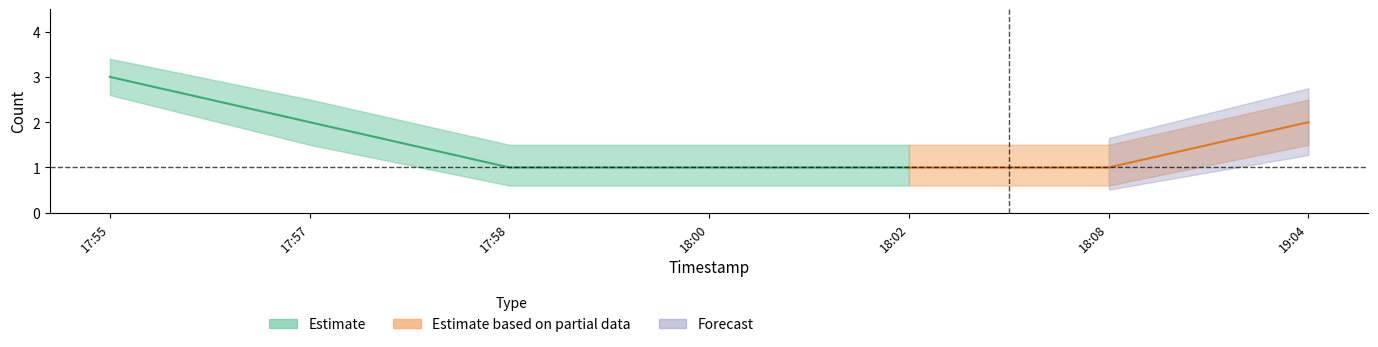

Rank the categories by Estimate_lower value from highest to lowest.

2019-11-03 17:55:00, 2019-11-03 17:57:00, 2019-11-03 19:04:00, 2019-11-03 17:58:00, 2019-11-03 18:00:00, 2019-11-03 18:02:00, 2019-11-03 18:08:00